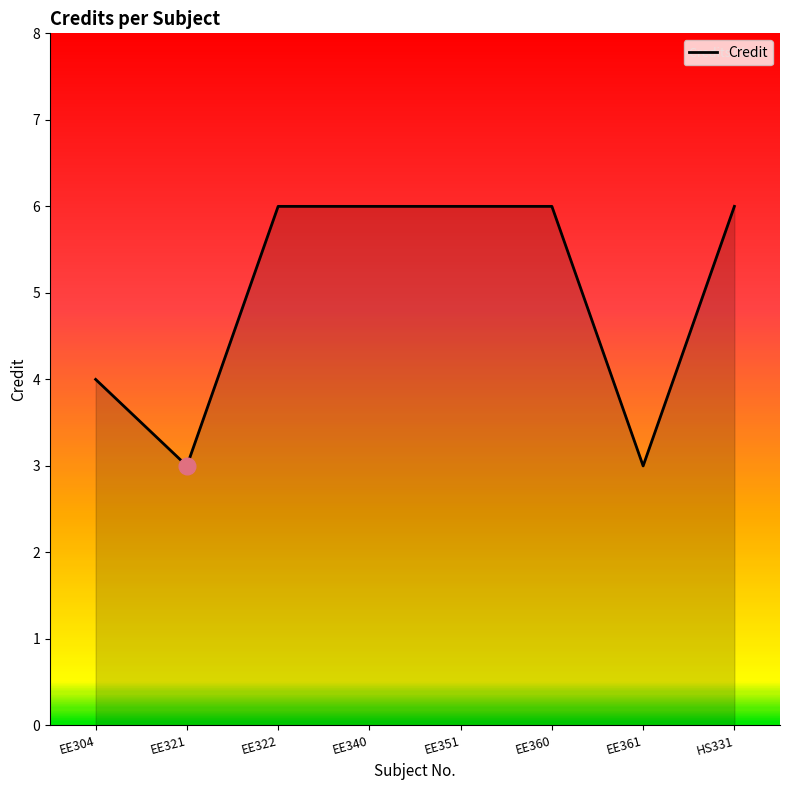

What is the maximum value shown in the chart?

6